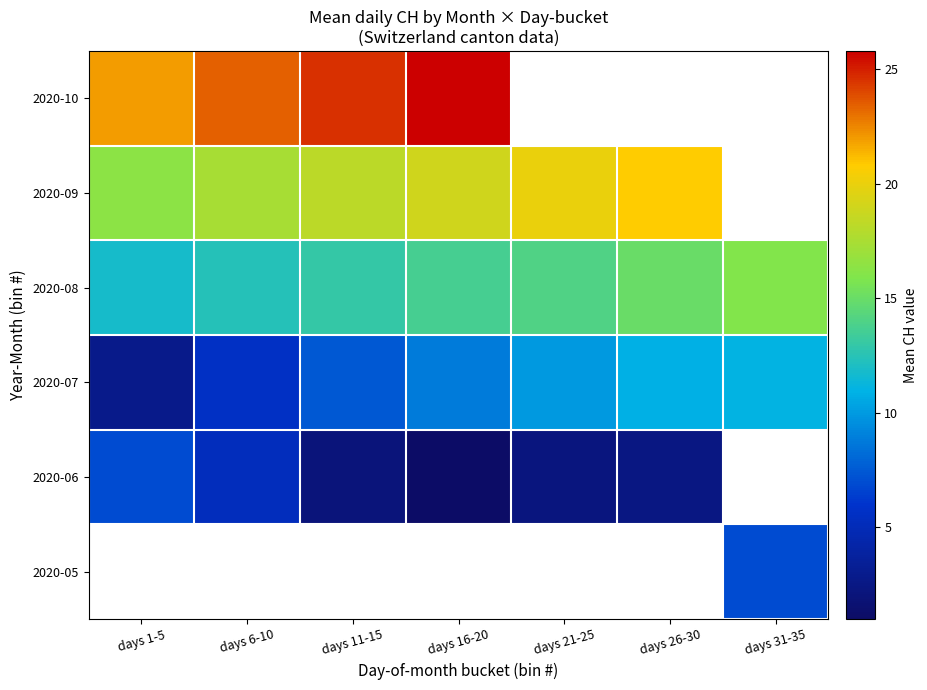

True or false: 2020-09 has a value of 10.4 at days 1-5.

False